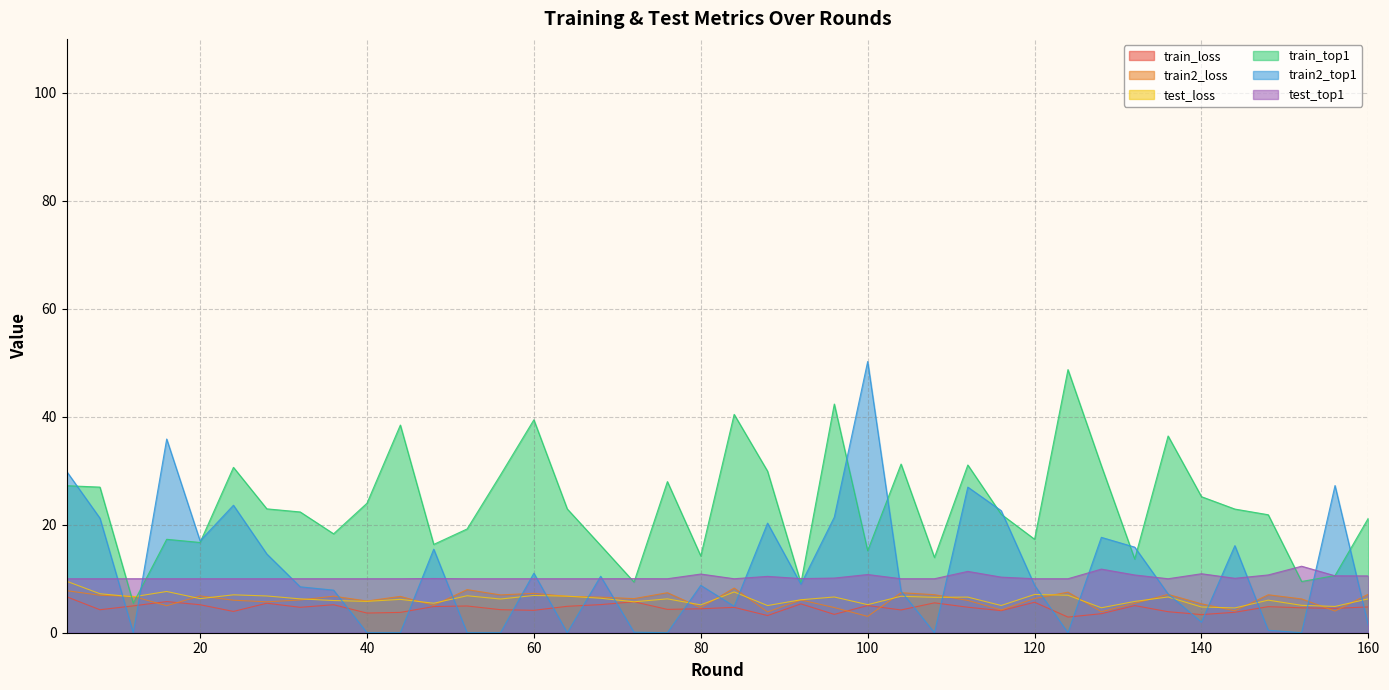

How many data points in test_loss are above 6?

26